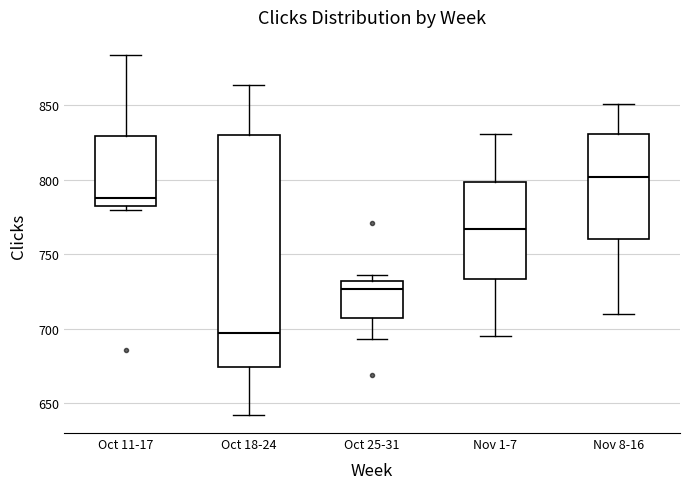

Which box is the tallest, from its lower edge to its upper edge?

Oct 18-24